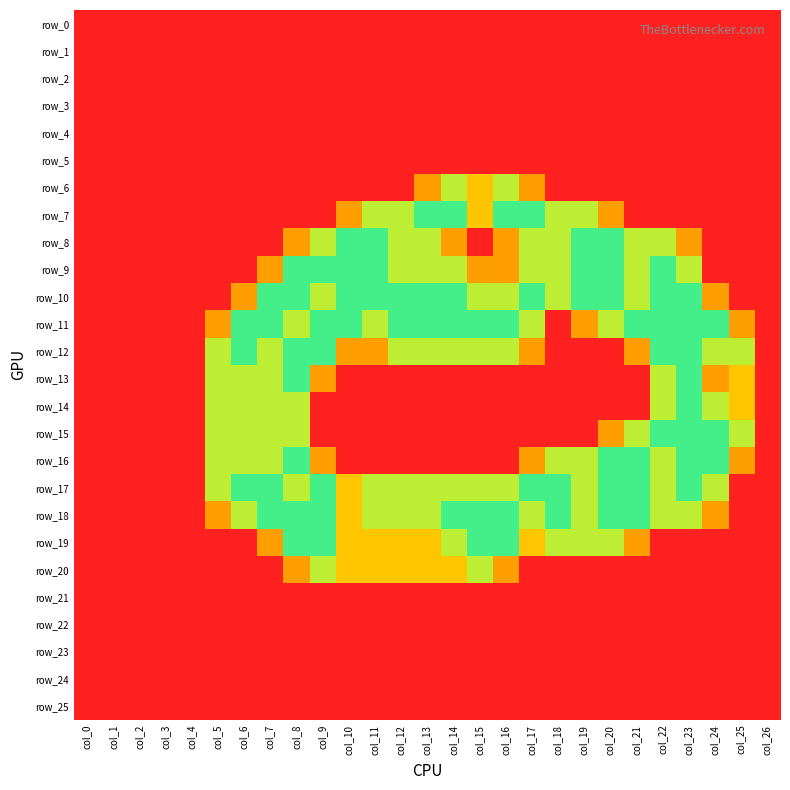

True or false: row_17 has a value of 2.0 at col_7.

True